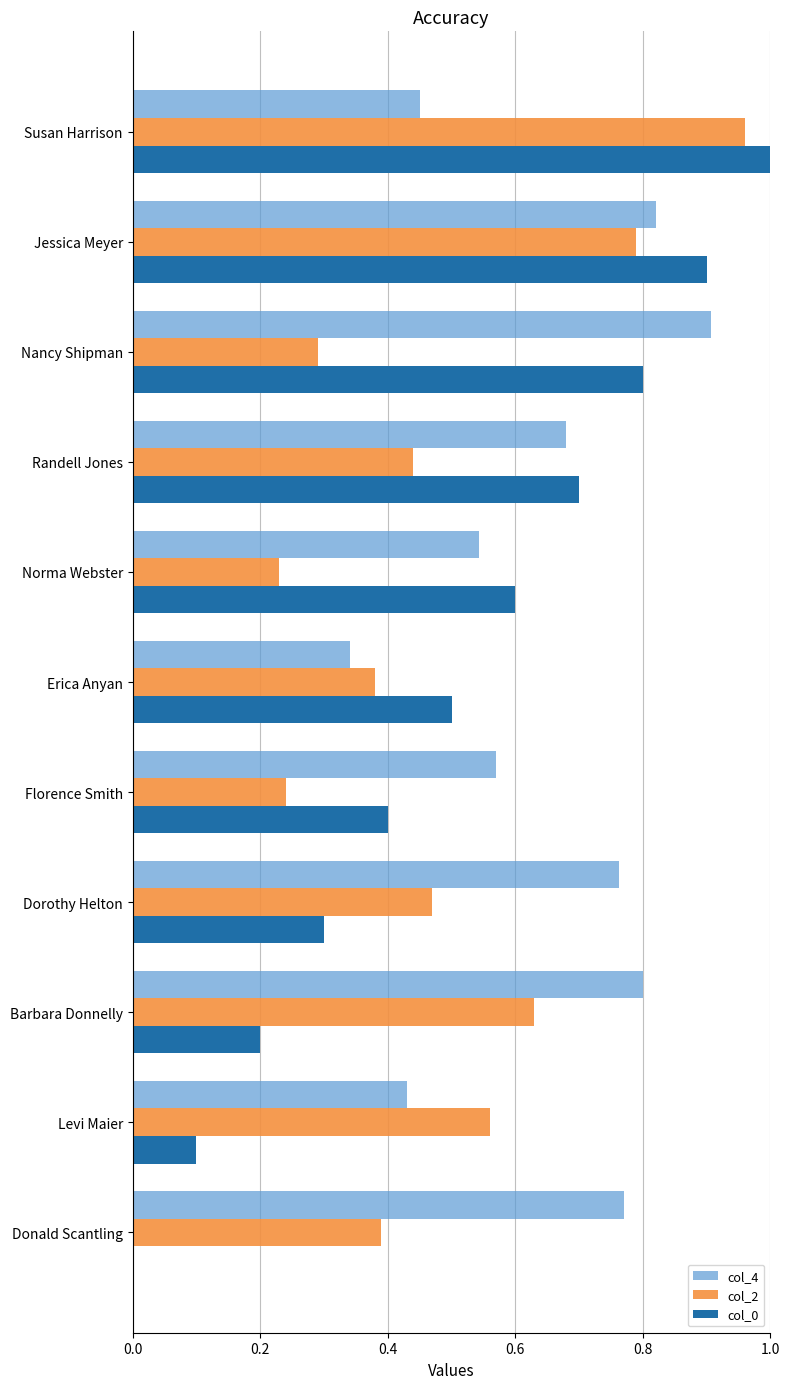

Which series has the widest spread of values?

col_0